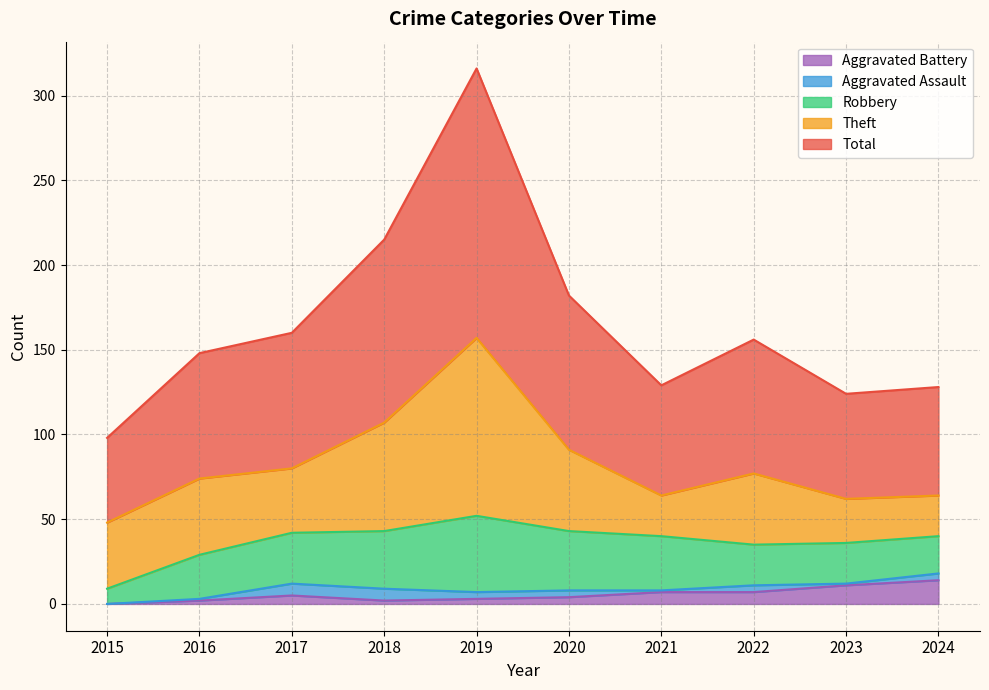

What is the value of the Total point at the 3rd from the left?

80